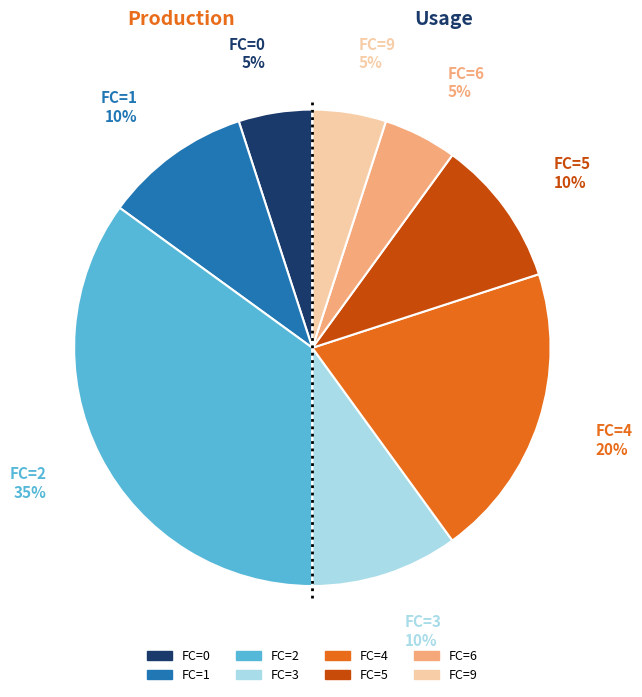

To the nearest percent, what is the difference between the largest and smallest slice percentages?

30%